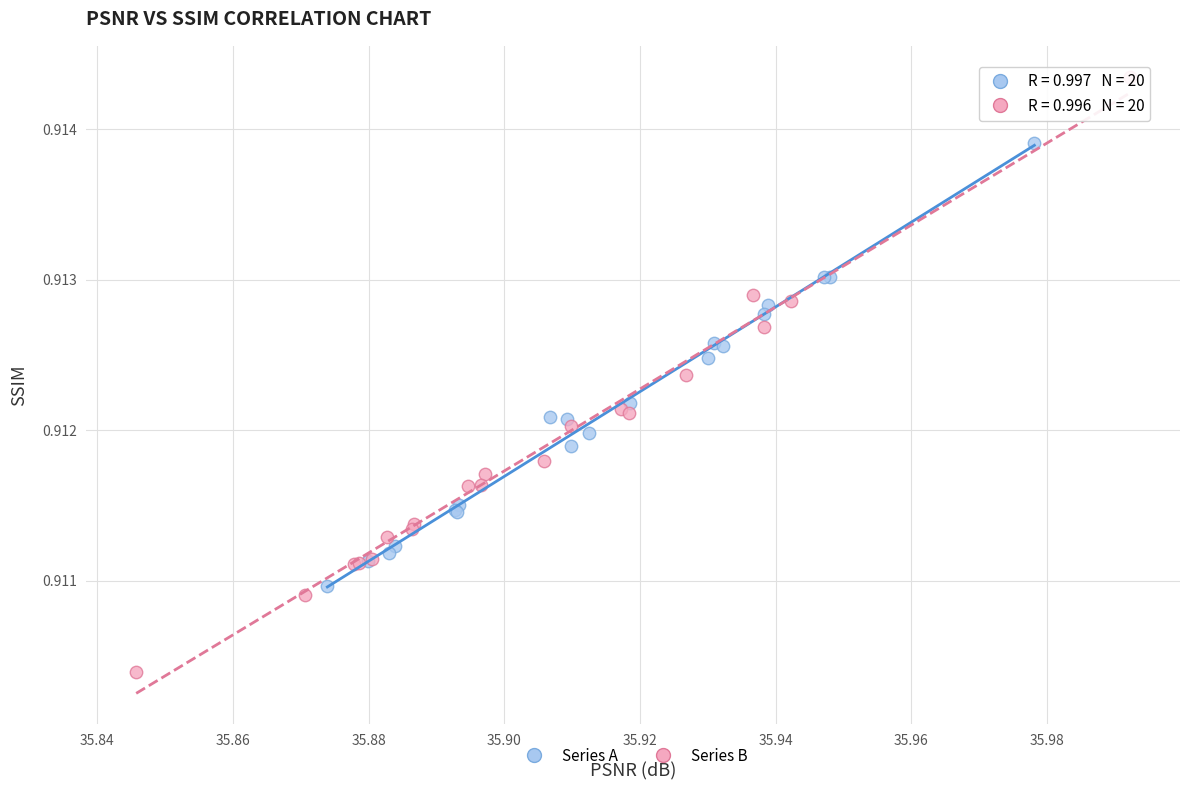

Which series has the largest Y range (max minus min)?

Series B